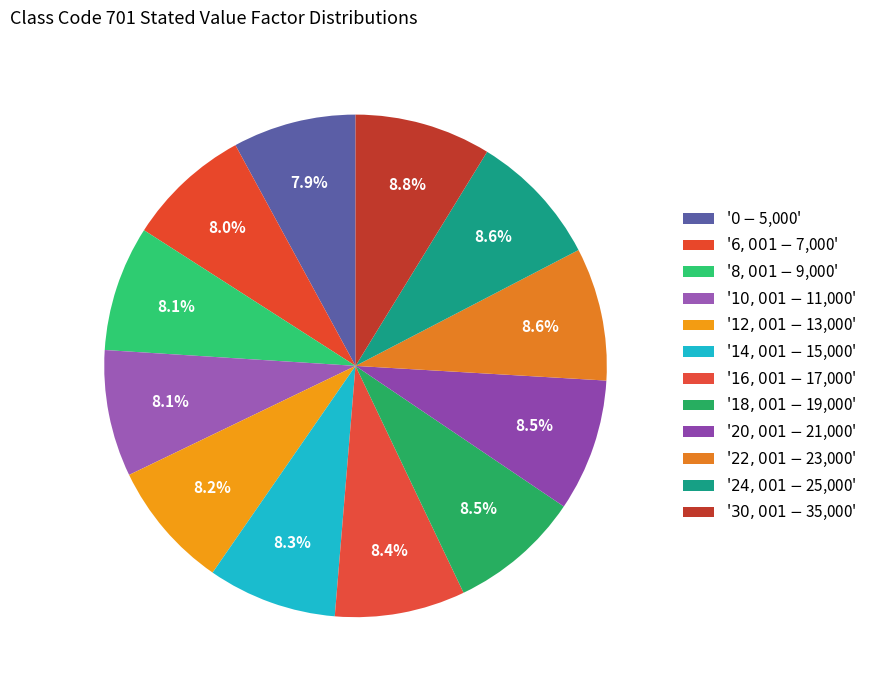

How many segments does this pie chart have?

12